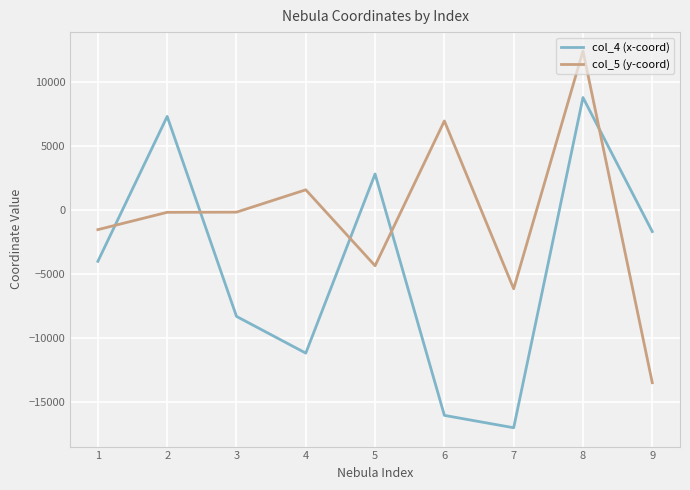

What is the difference between the col_4 (x-coord) values at 5 and 1?

6834.2